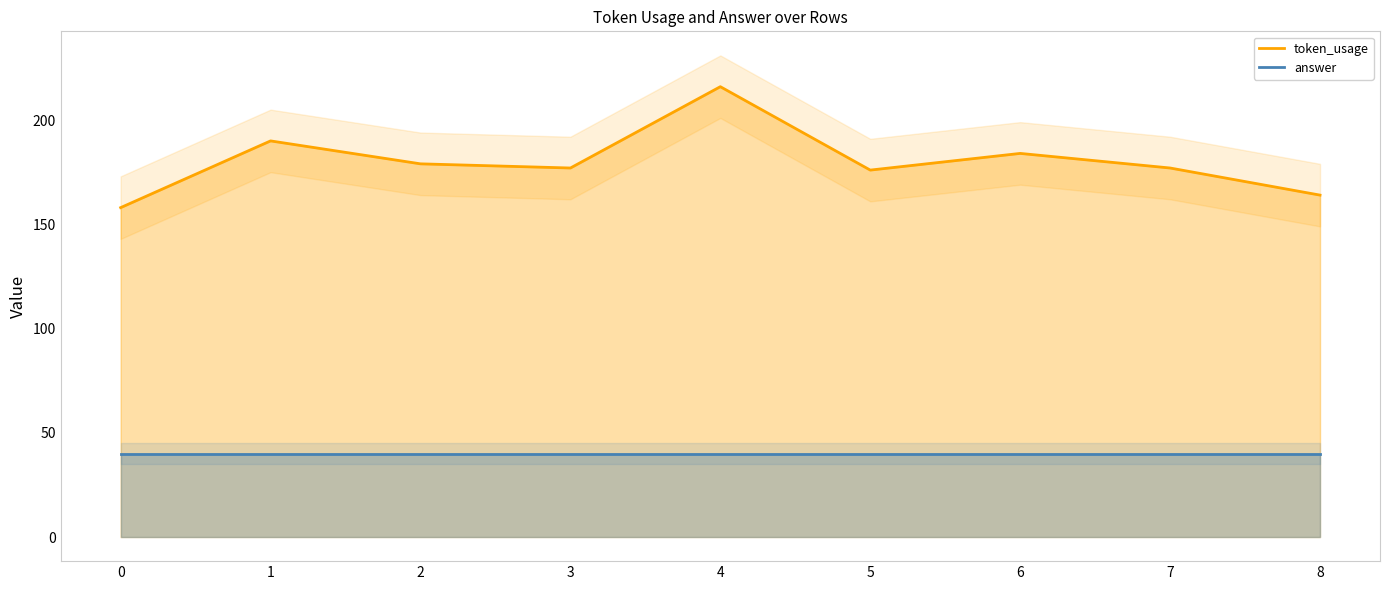

Rank the categories by value from lowest to highest.

0, 8, 5, 3, 7, 2, 6, 1, 4